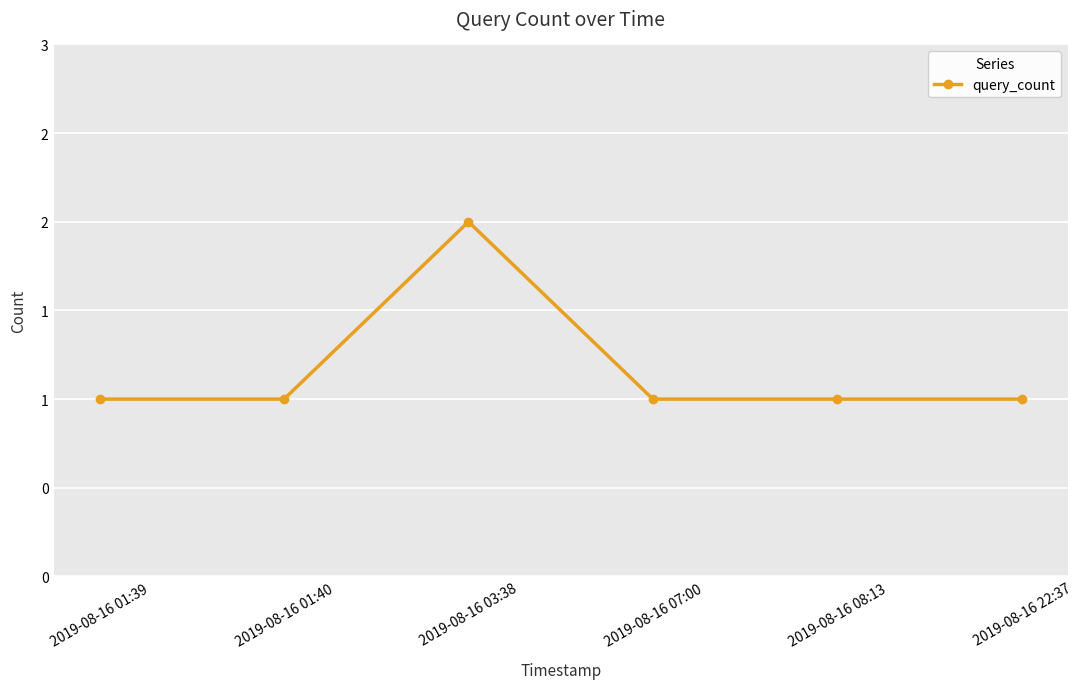

Does the chart have visible grid lines?

Yes